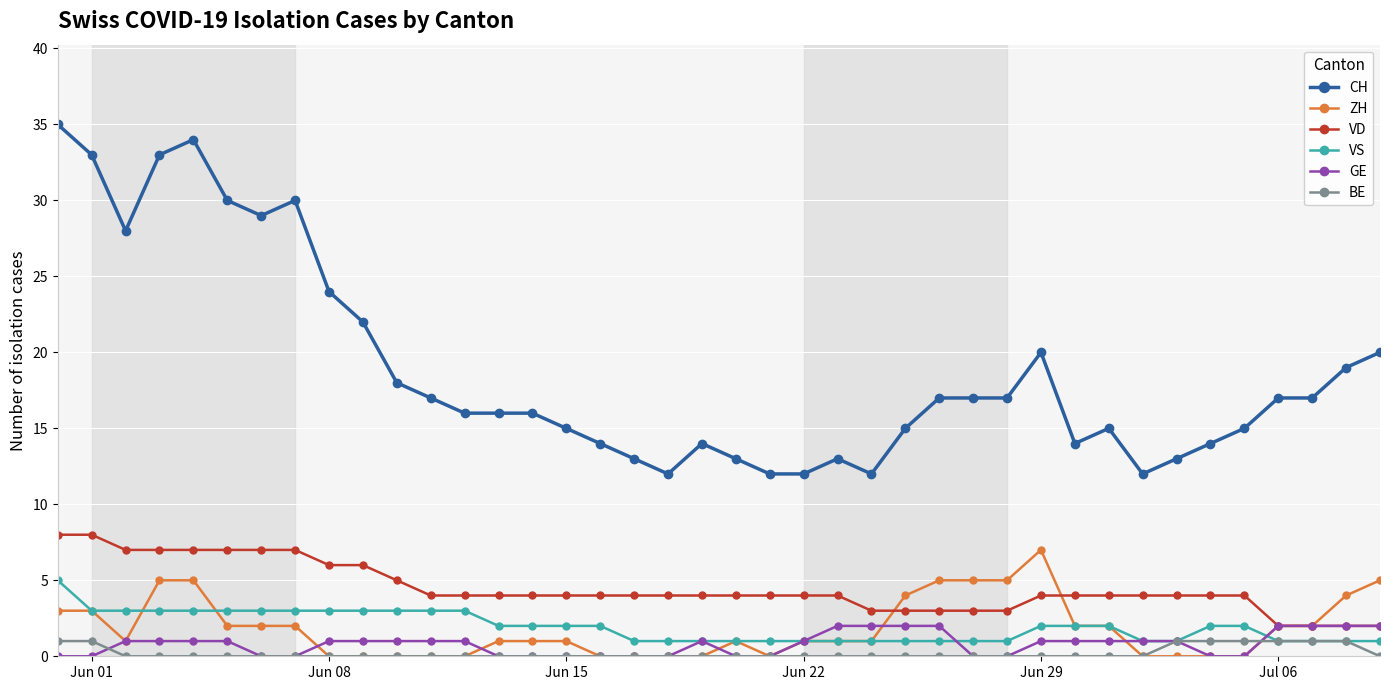

True or false: VS and CH cross at least once.

False